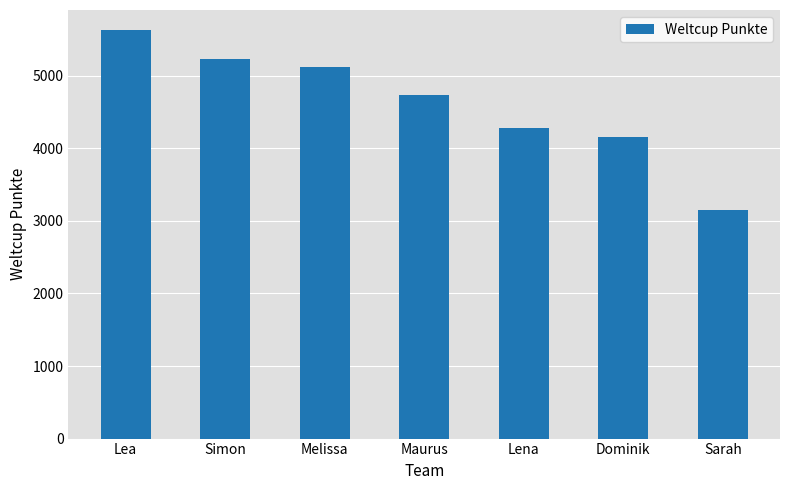

Reading left to right, what are all the values shown in this chart?

Lea=5624	Simon=5235	Melissa=5124	Maurus=4737	Lena=4282	Dominik=4160	Sarah=3147